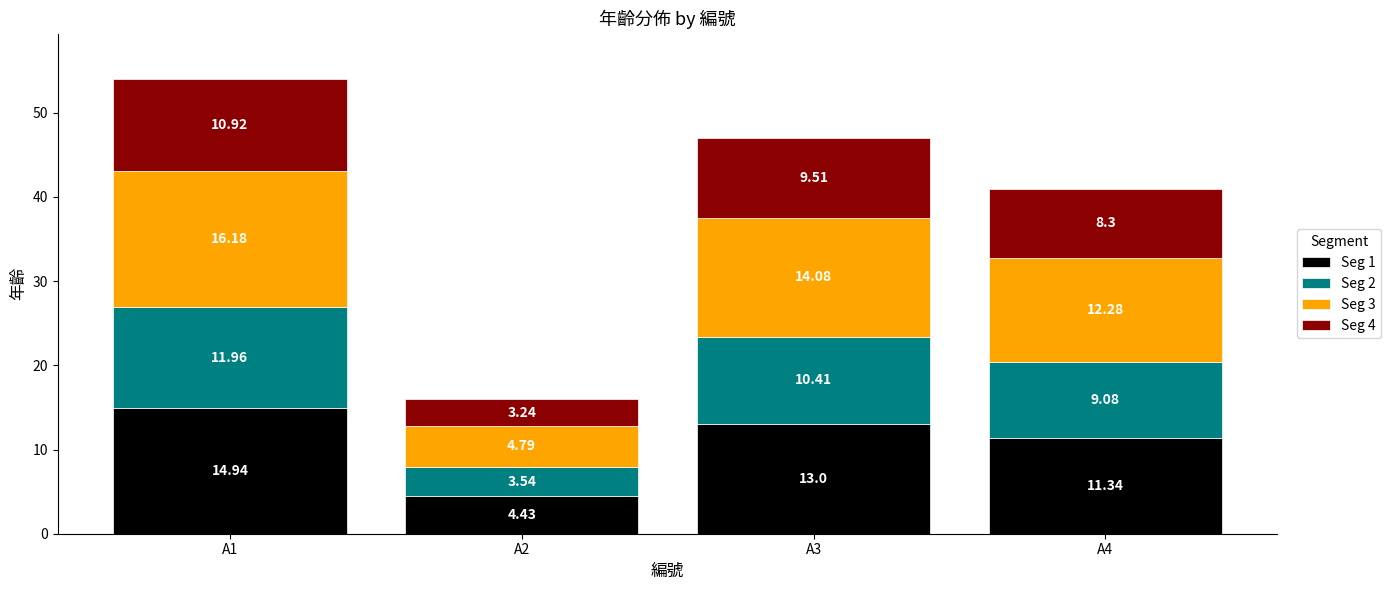

List the labels in order of Seg 1 value, largest first.

A1, A3, A4, A2